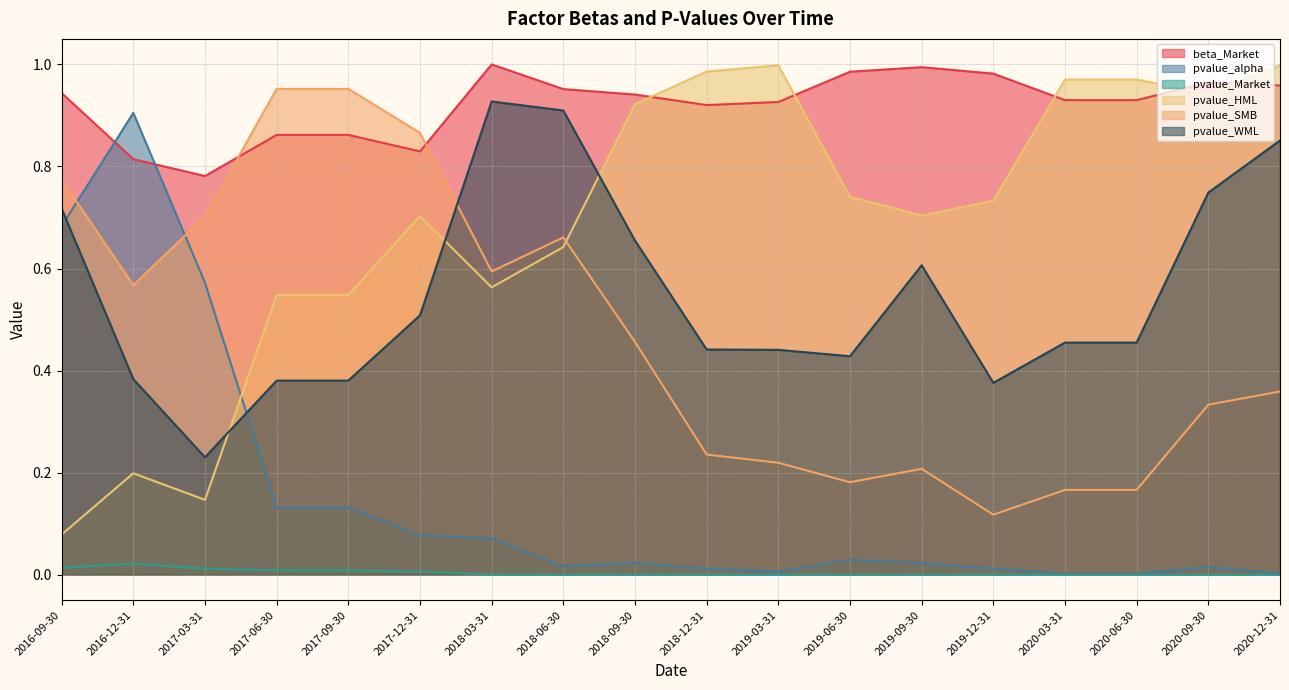

True or false: pvalue_Market has more than 2 interior local peaks.

True